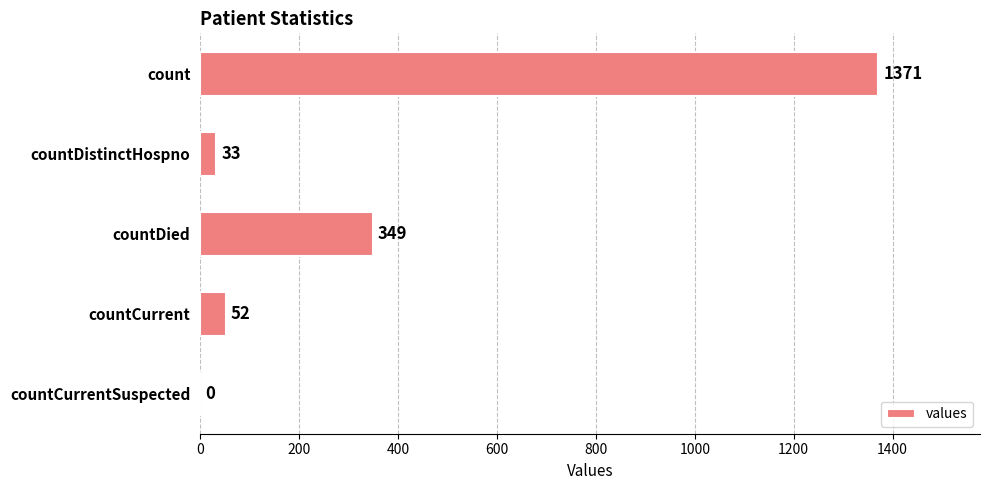

Which has a higher value, countDied or countCurrentSuspected?

countDied